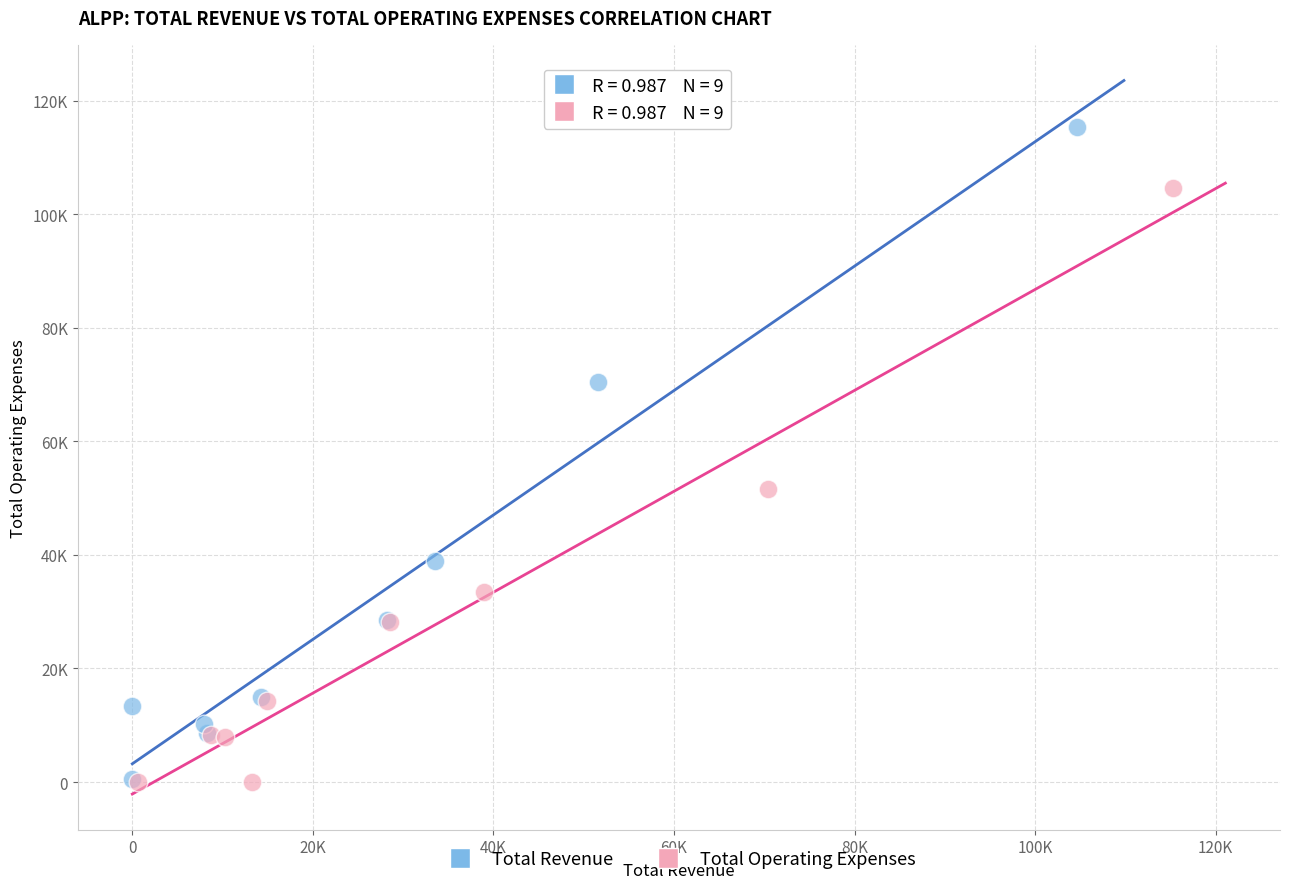

What are all the series names shown in the legend?

Total Revenue, Total Operating Expenses